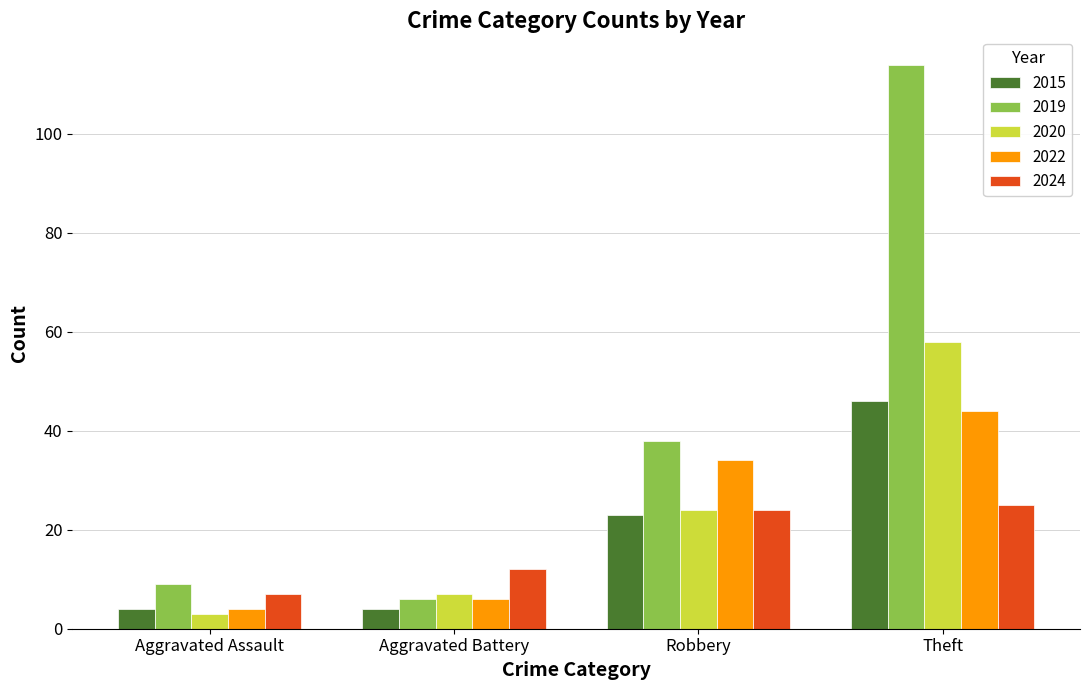

What is the difference between the 2019 values at Aggravated Battery and Robbery?

32